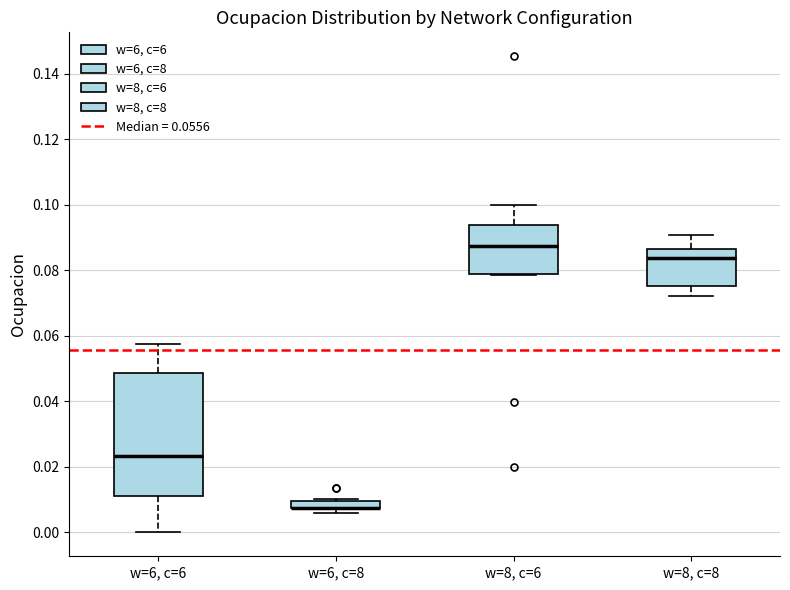

Comparing the boxes themselves (not the whiskers), which one is the tallest?

w=6, c=6